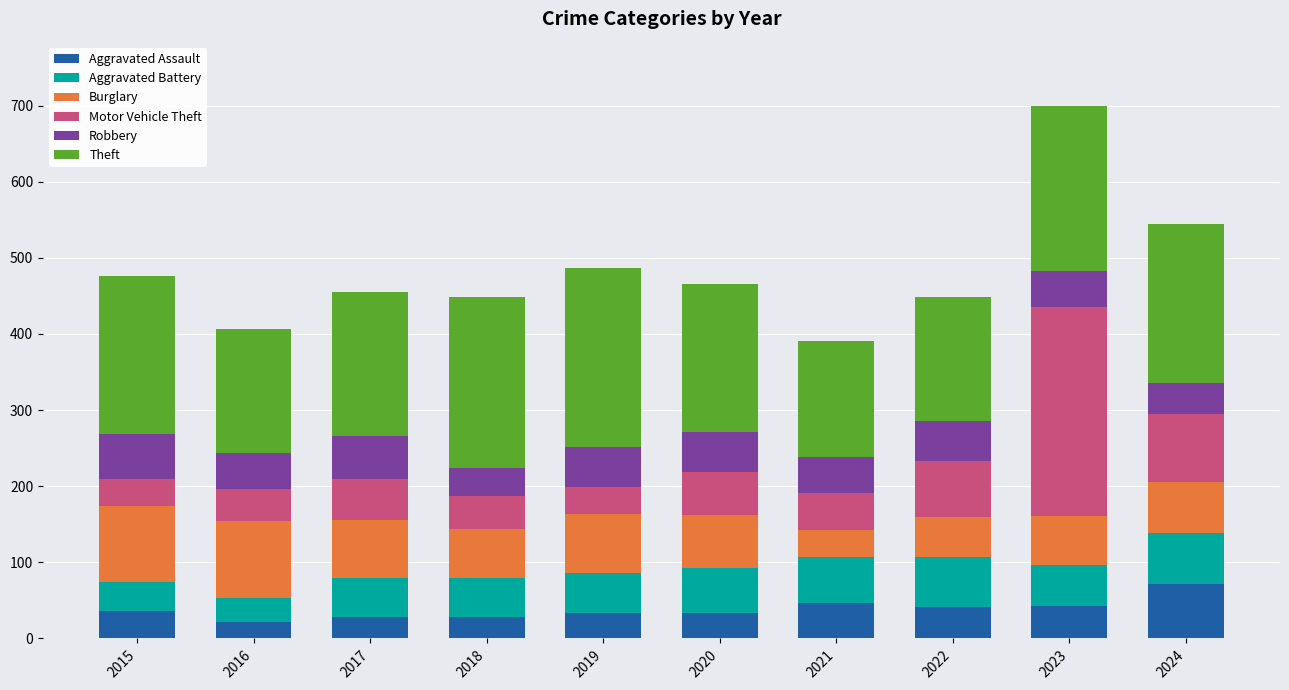

What is the total value across all series at 2020?

466